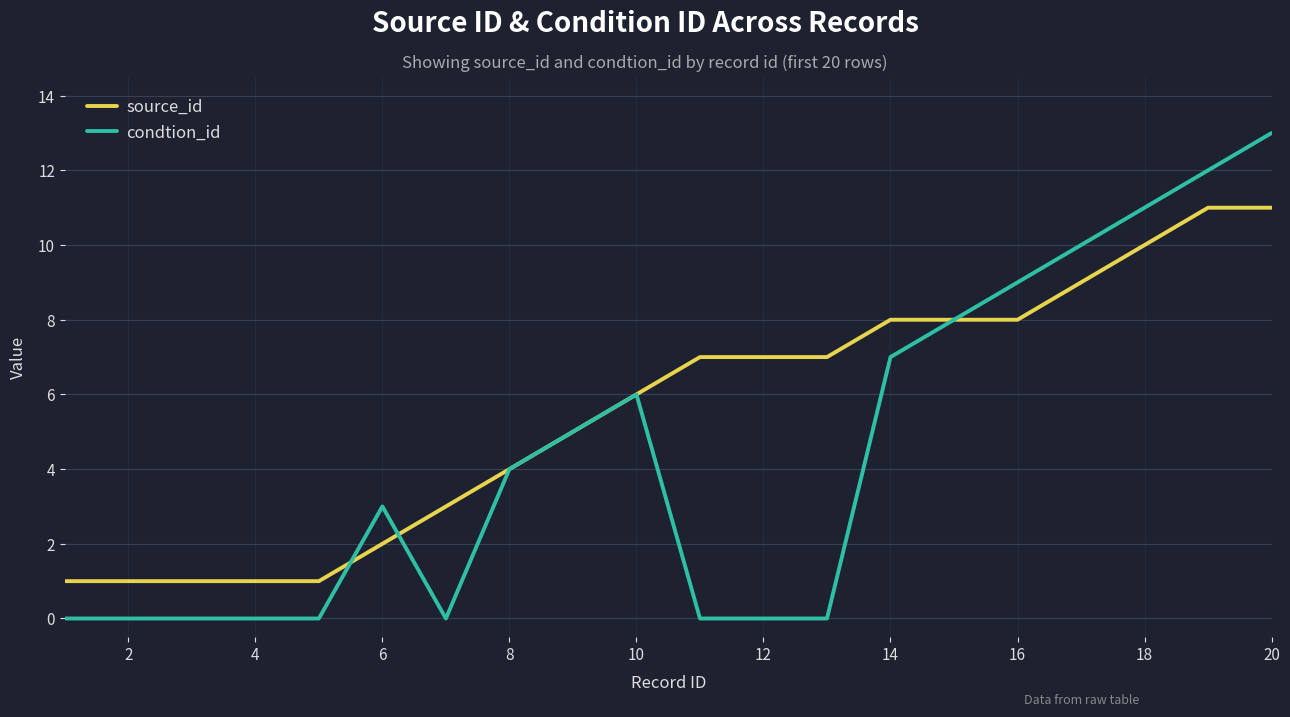

What are all the series names shown in the legend?

source_id, condtion_id